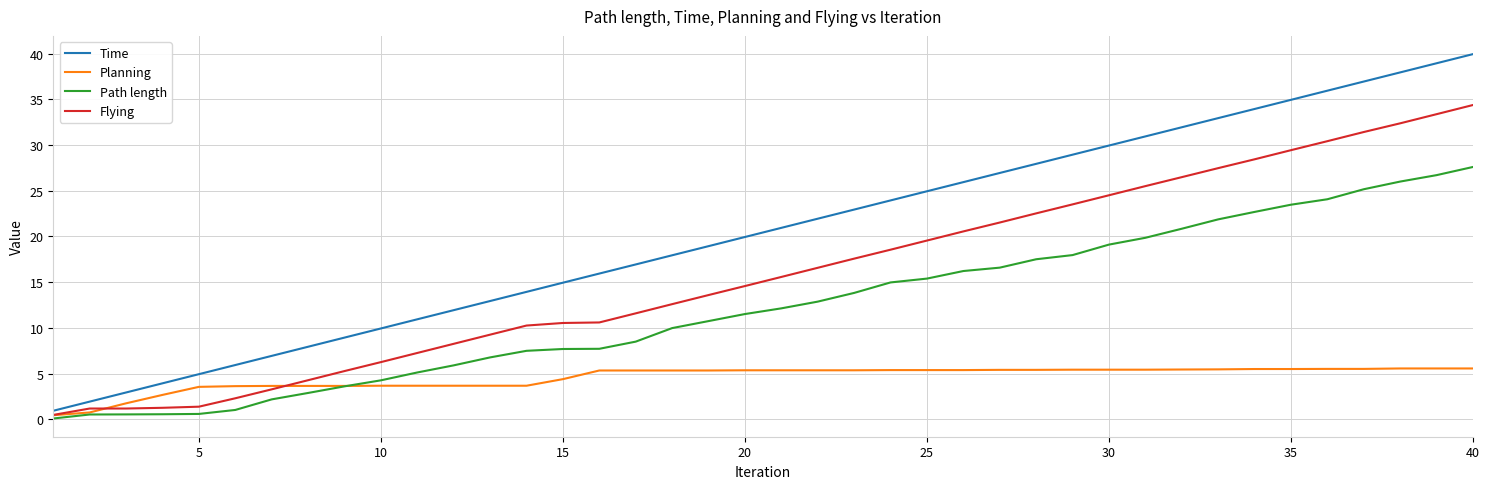

Is this an area chart (filled region under the line)?

No